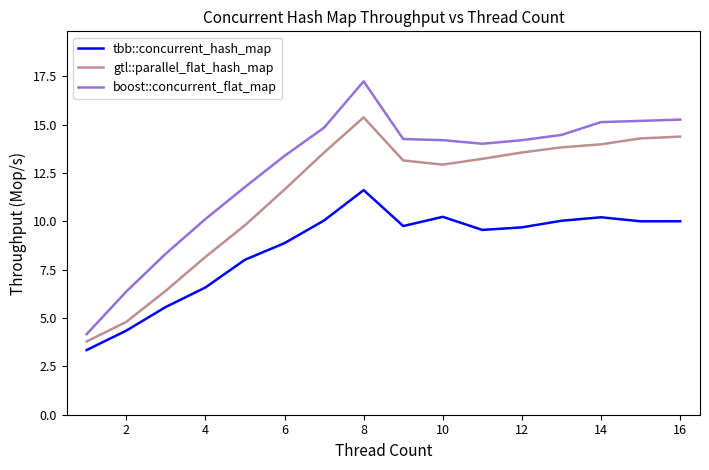

True or false: gtl::parallel_flat_hash_map and tbb::concurrent_hash_map cross at least once.

False